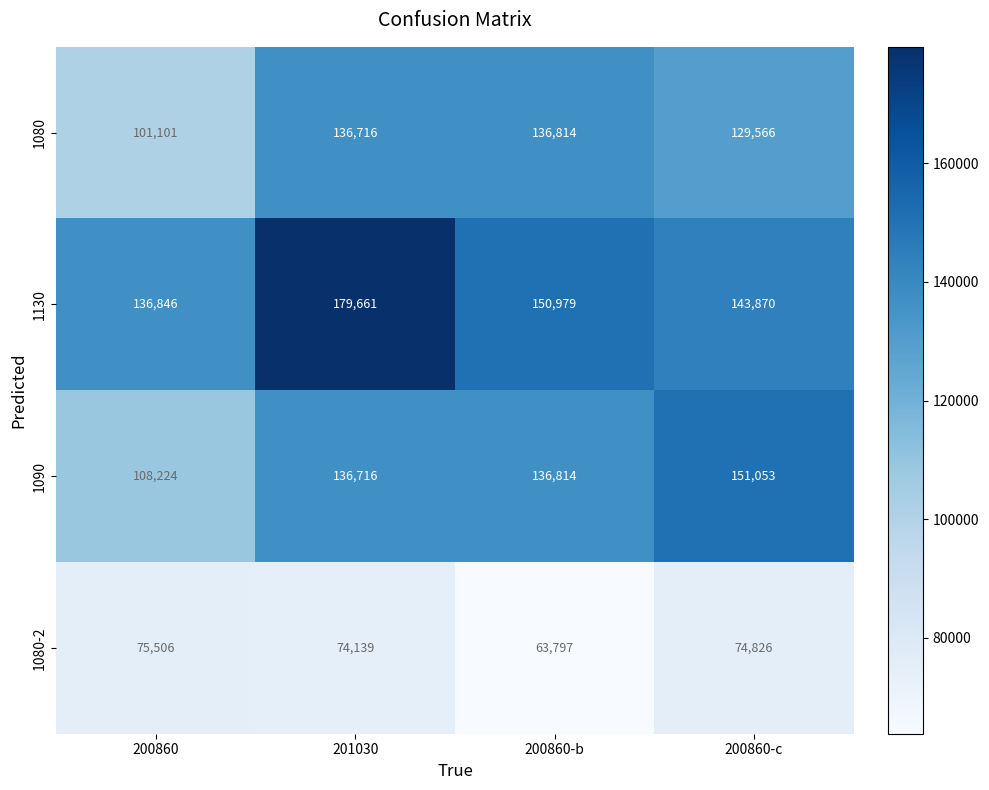

What is the difference between the 1130 values at 201030 and 200860-c?

35791